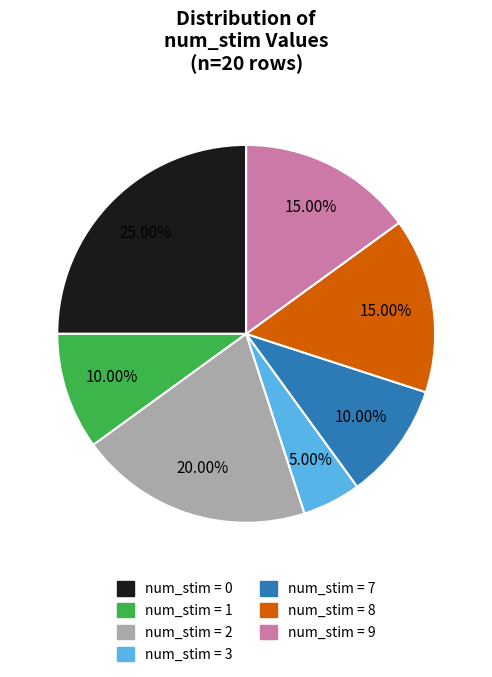

Is there a majority slice in this chart?

No